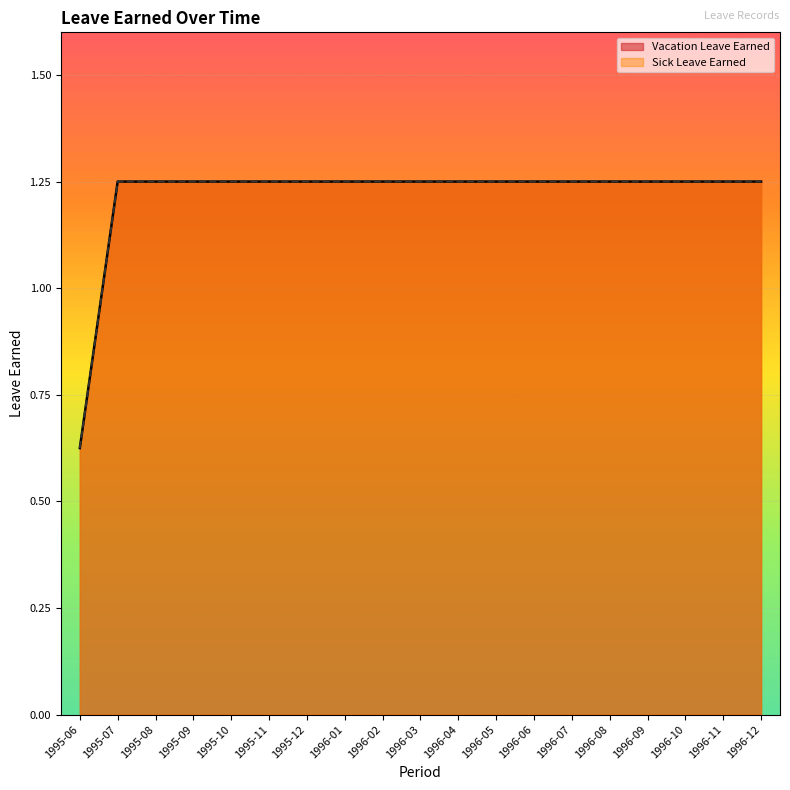

What is the value of the Sick Leave Earned point at the 1st from the left?

0.6